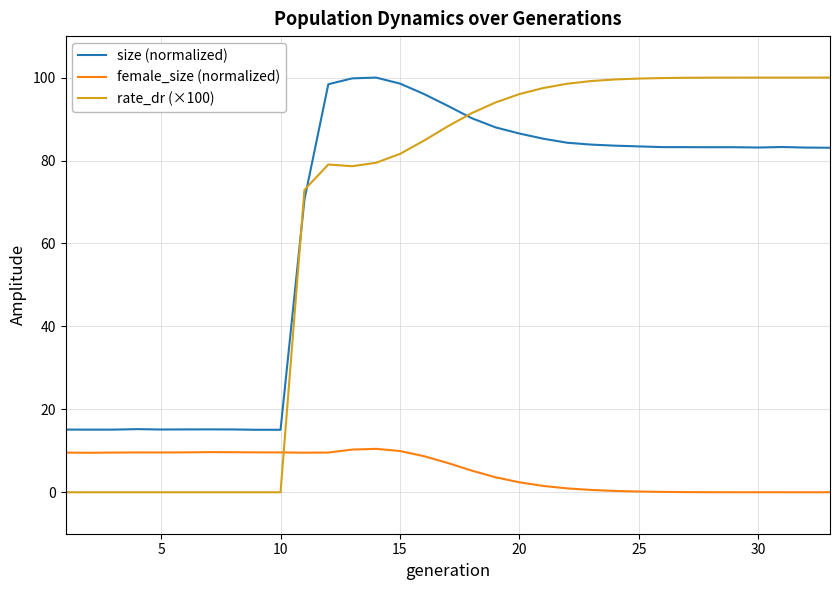

After their last crossing, which series has the higher values: rate_dr (×100) or female_size (normalized)?

rate_dr (×100)